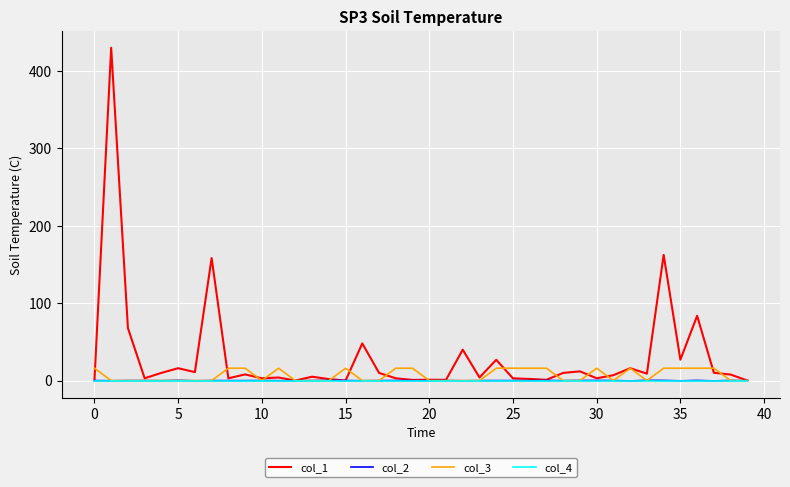

What is the greatest value displayed?

430.0